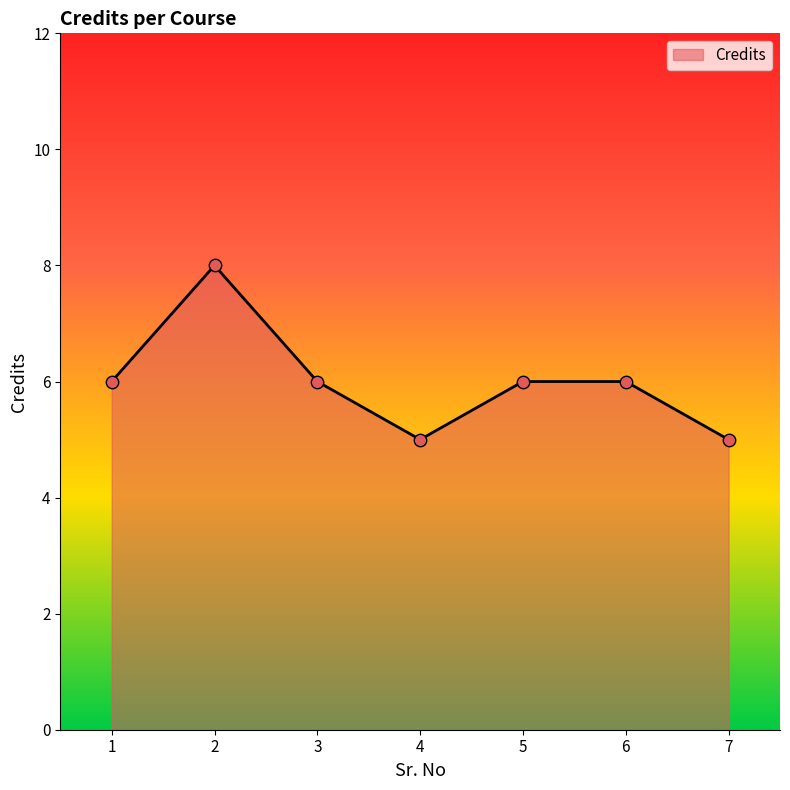

What is the change in value from 2 to 7?

-3